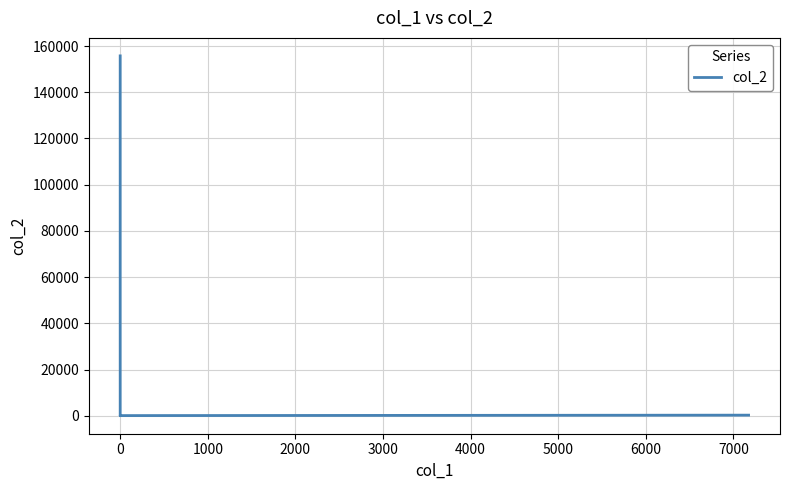

How many interior local valleys (lower than both neighbors) does the data have?

1